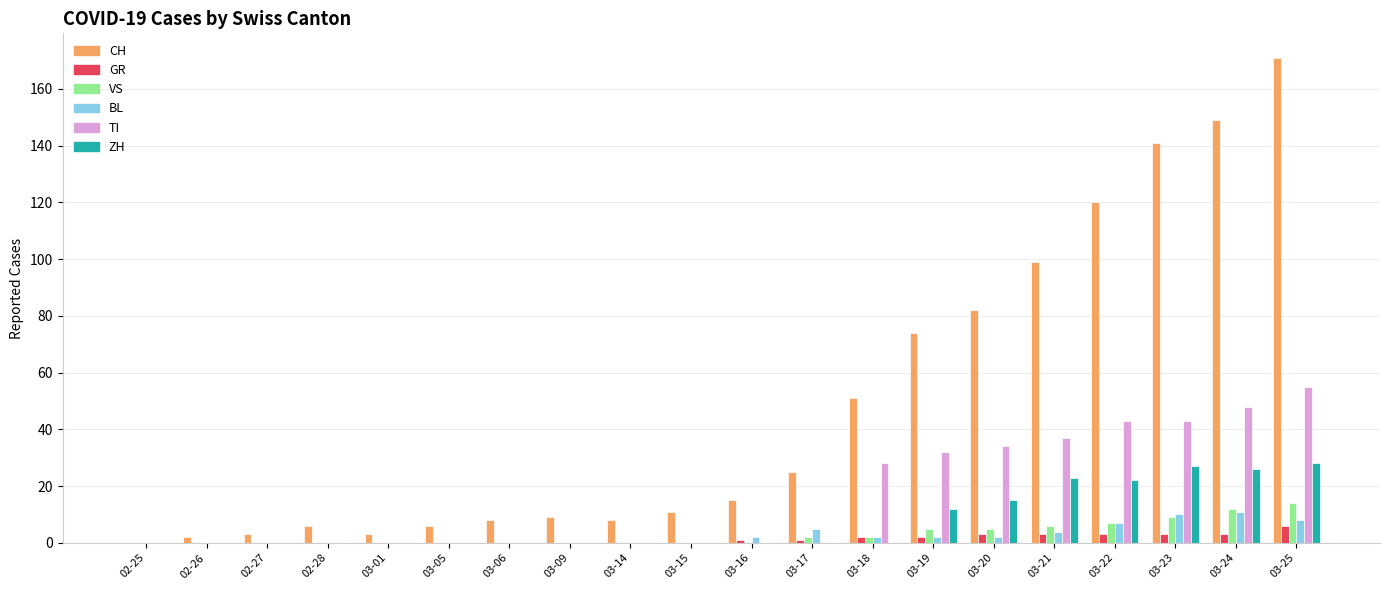

At which category is the sum across all series the highest?

03-25